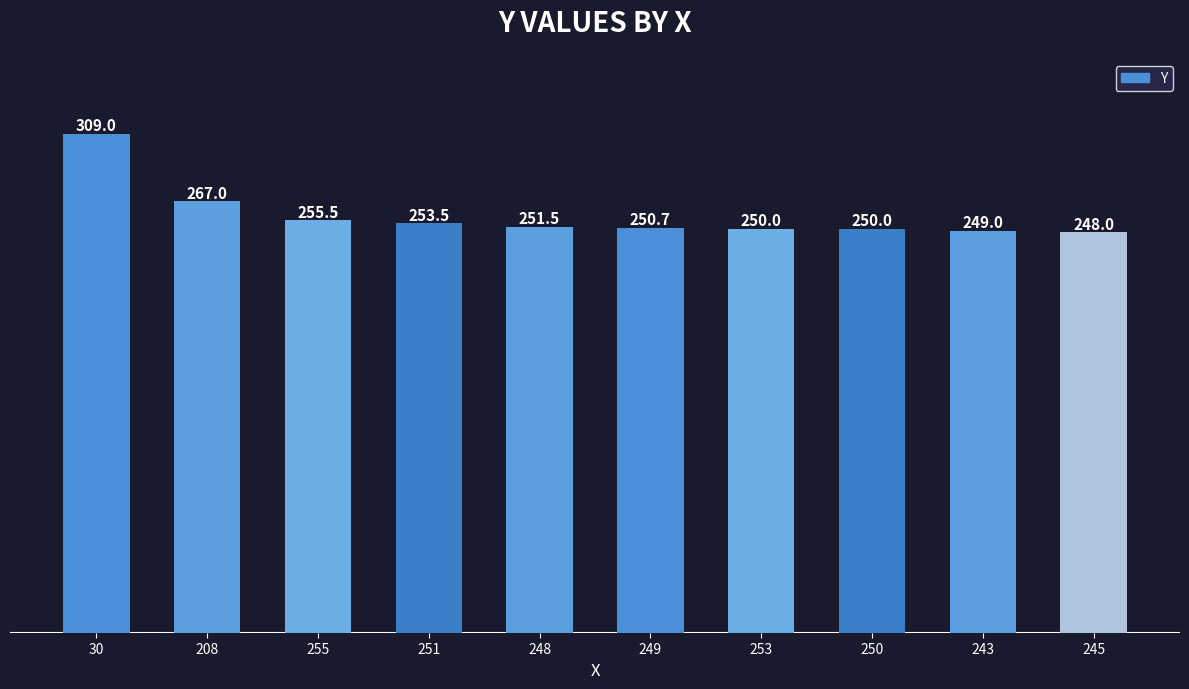

What is the average value?

258.4